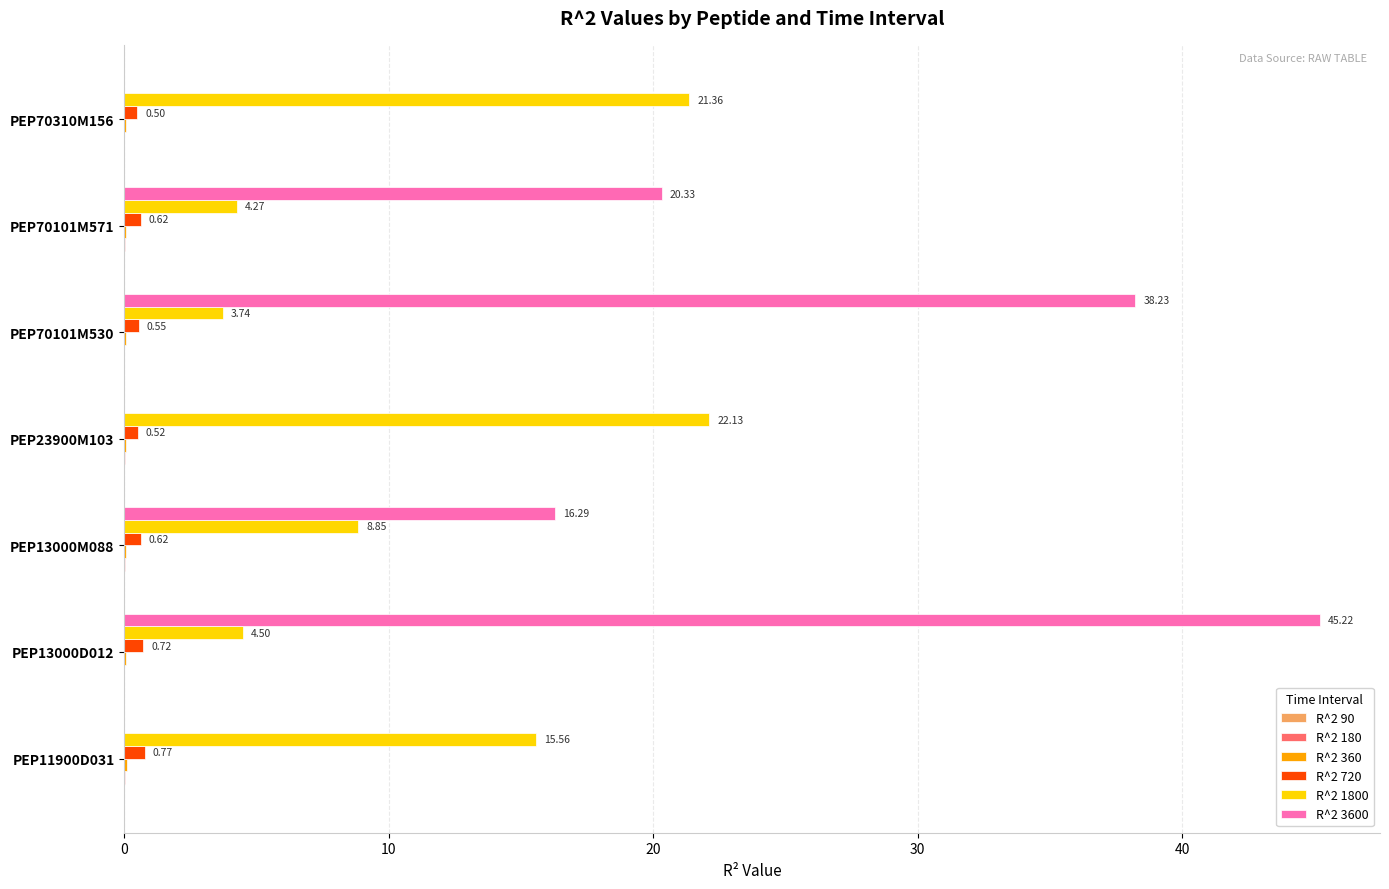

At which category is the sum across all series the highest?

PEP13000D012